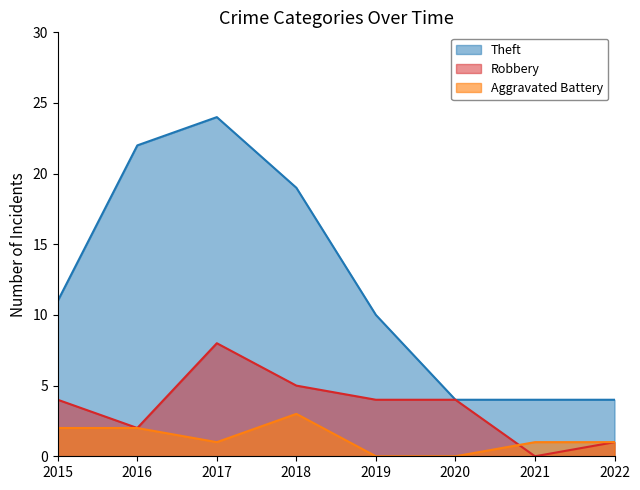

What is the difference between the maximum and minimum values in the Robbery series?

8